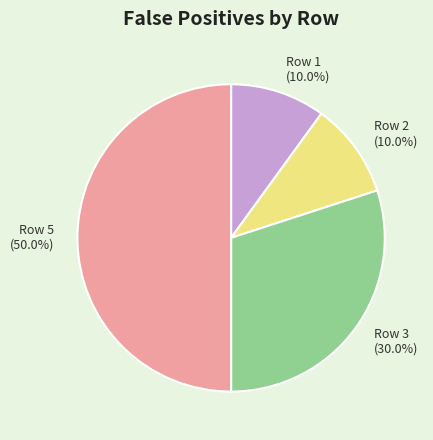

Does Row 2 (10.0%) account for over 50% of the chart?

No